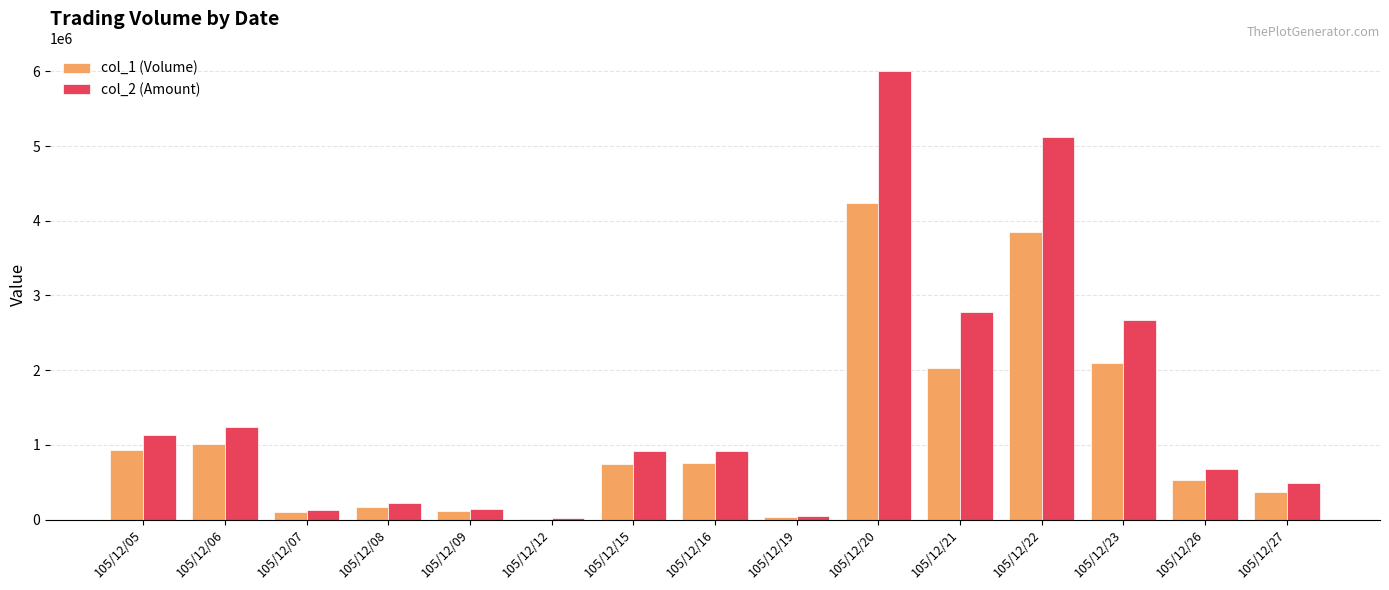

Is the value of col_1 (Volume) at 105/12/07 greater than the value of col_2 (Amount) at 105/12/05?

No